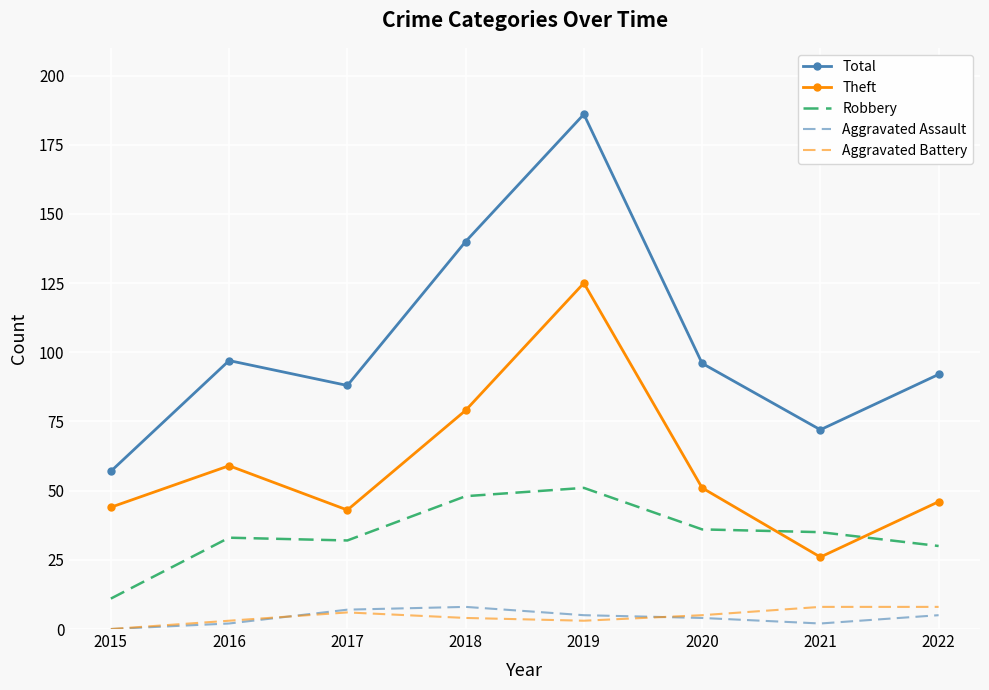

True or false: Theft and Total cross at least once.

False